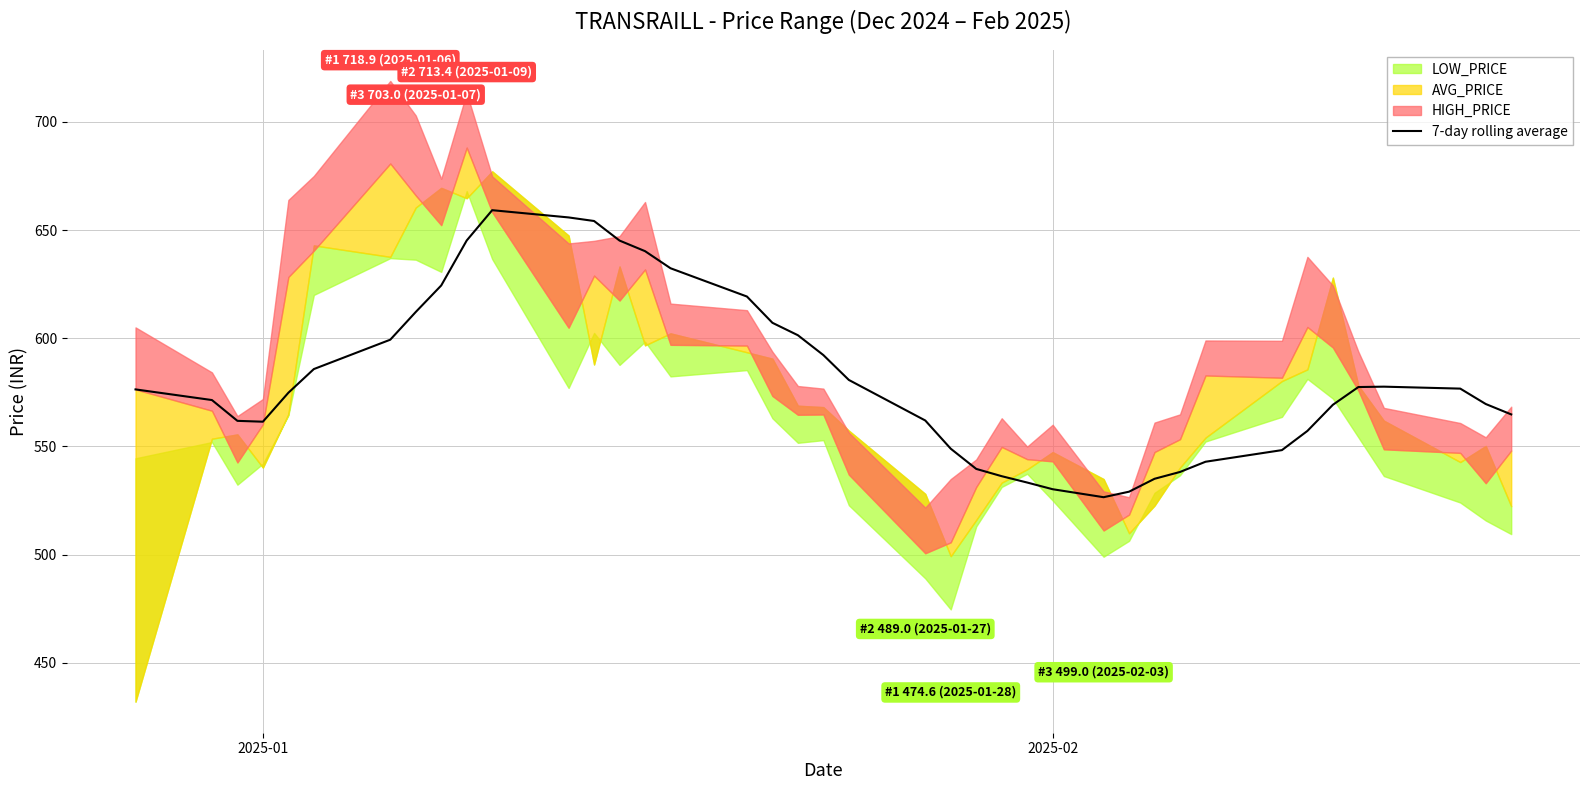

What is the minimum value for 7-day rolling average?

526.5